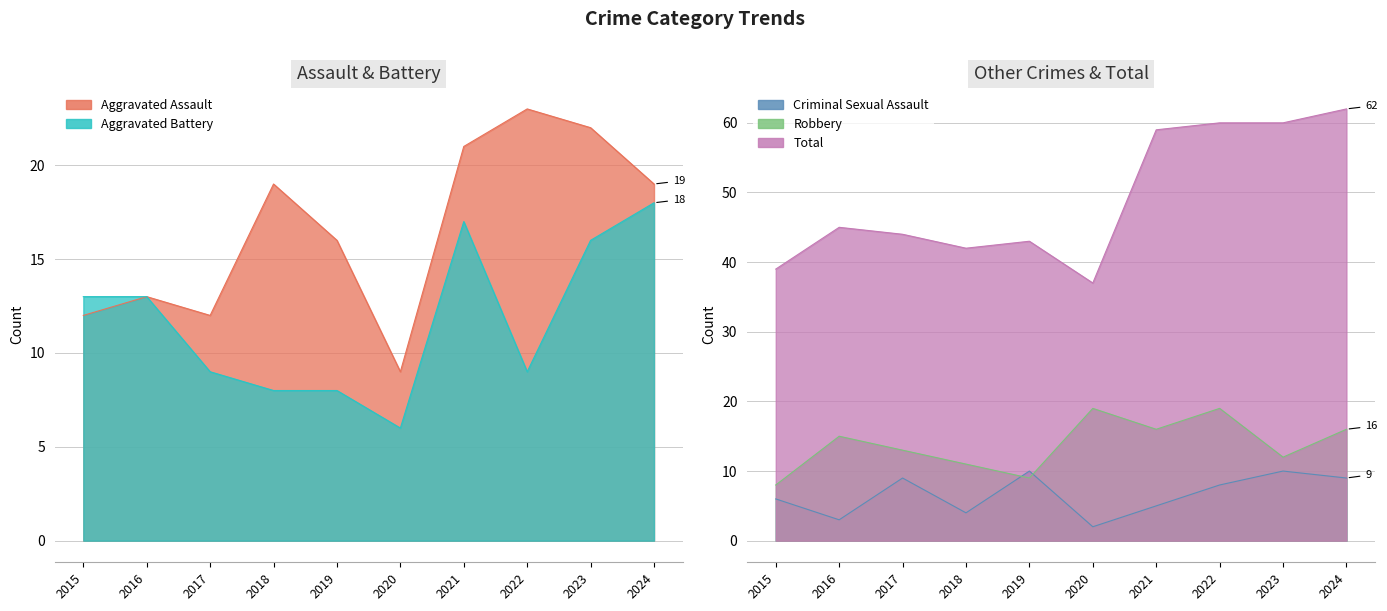

How many distinct data groups are displayed?

5